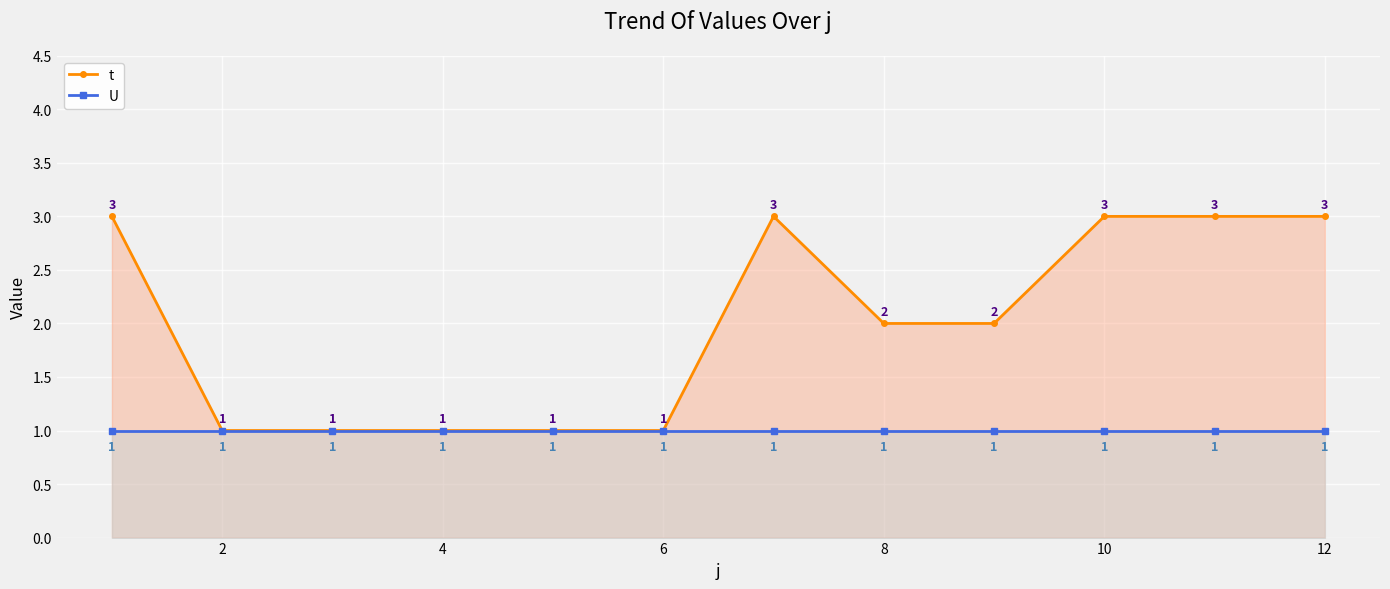

At 12, list the series in order from smallest to largest.

U, t